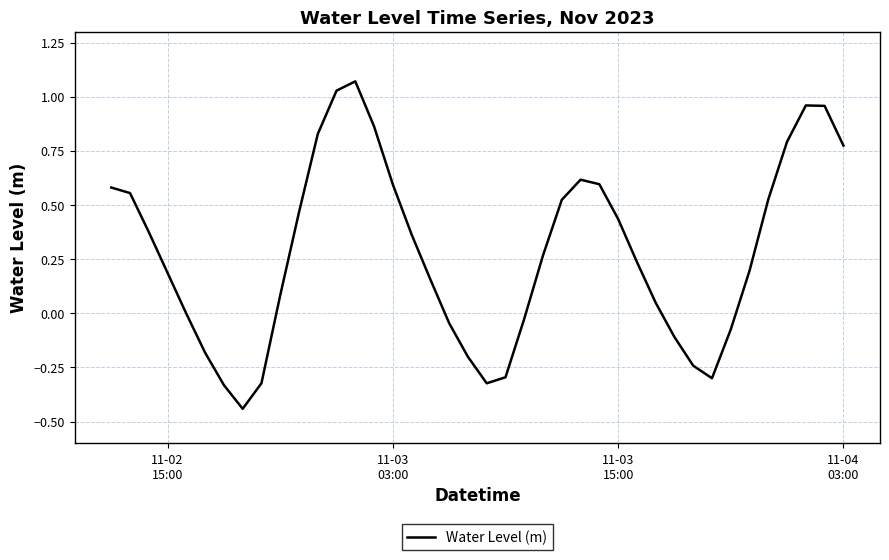

What is the difference between the maximum and minimum values?

1.5